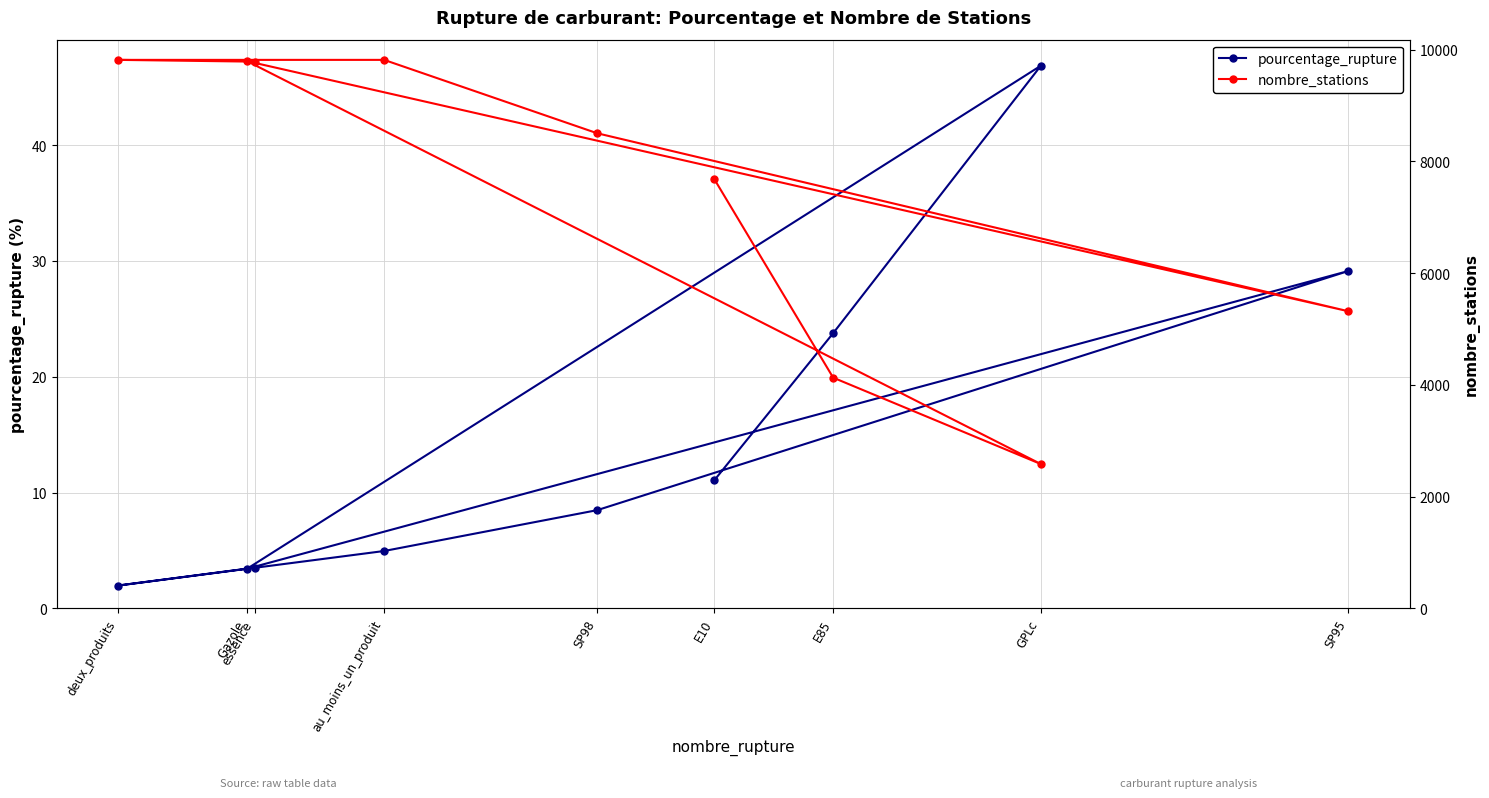

Does the chart have visible grid lines?

Yes